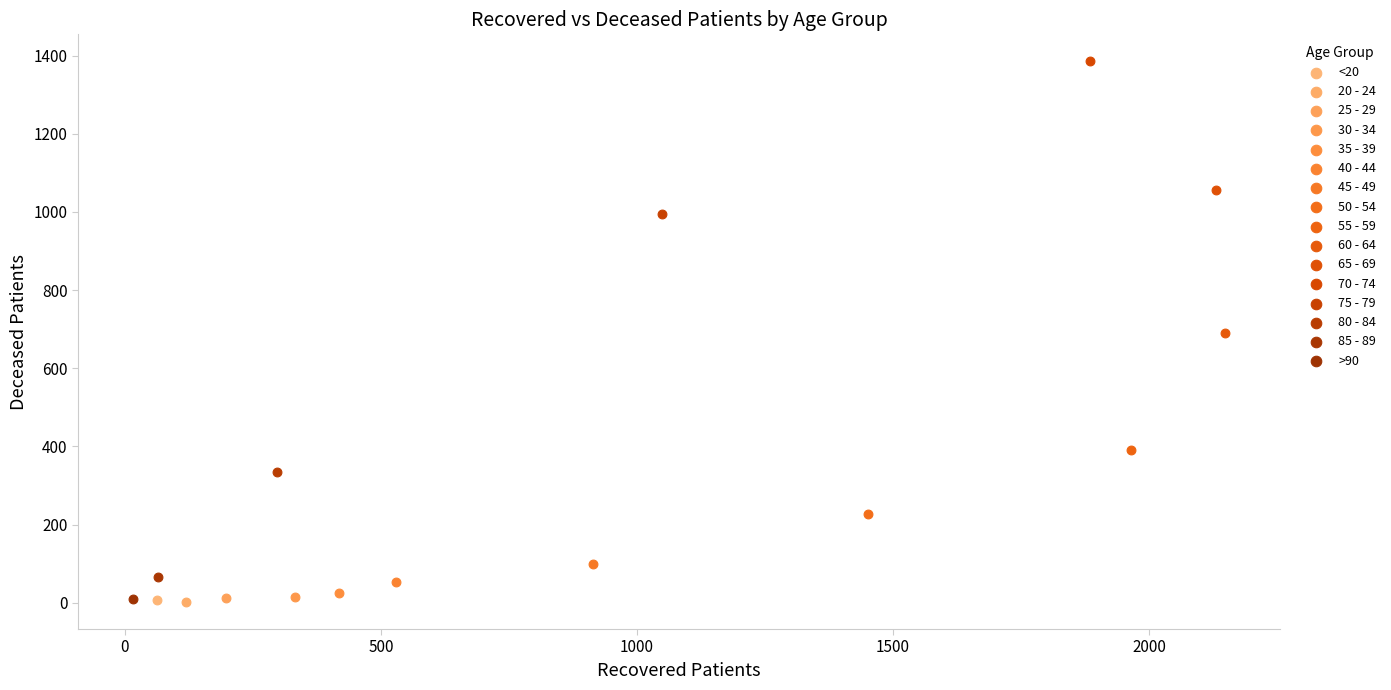

What are all the series names shown in the legend?

<20, 20 - 24, 25 - 29, 30 - 34, 35 - 39, 40 - 44, 45 - 49, 50 - 54, 55 - 59, 60 - 64, 65 - 69, 70 - 74, 75 - 79, 80 - 84, 85 - 89, >90